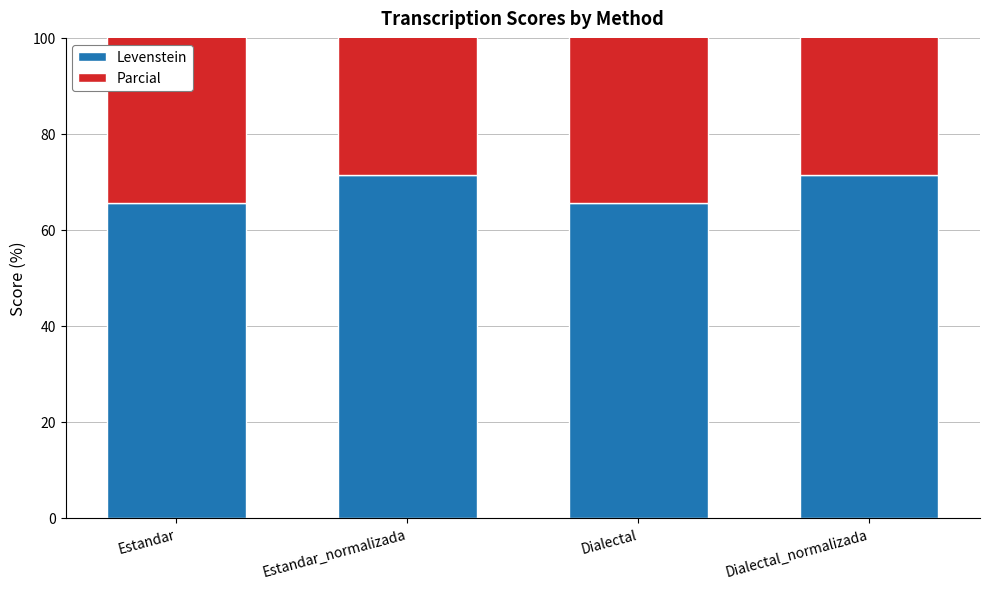

What is the average value of the Levenstein series?

68.5